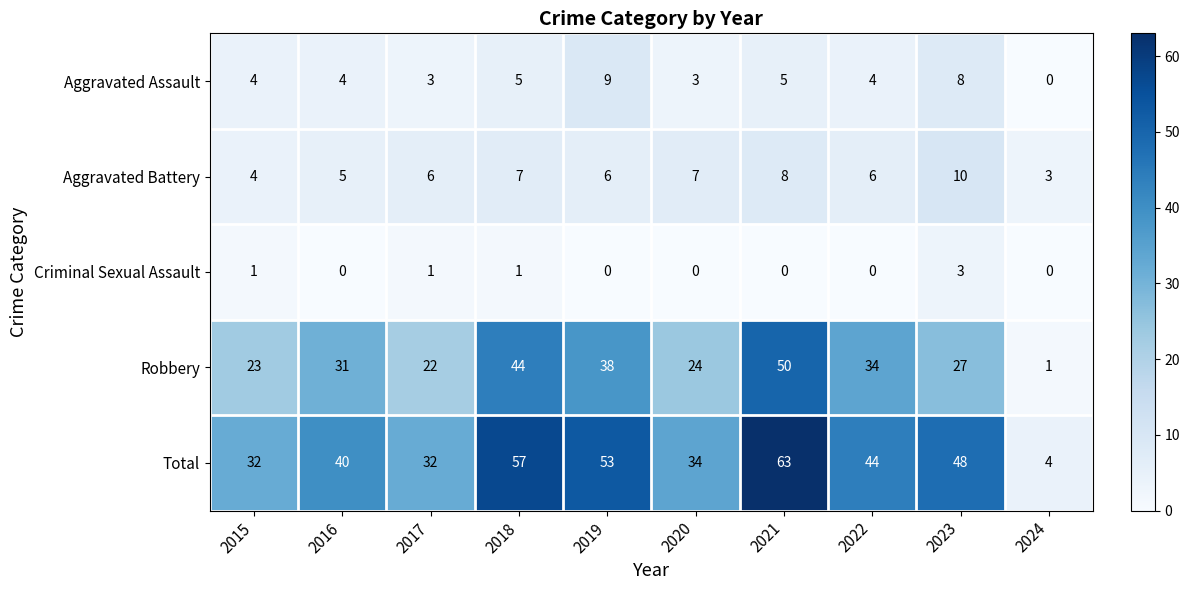

What is the maximum value shown in the chart?

63